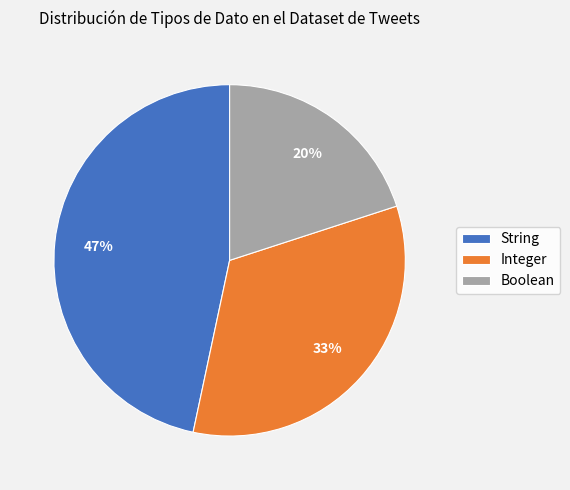

What is the smallest slice in the pie chart?

Boolean